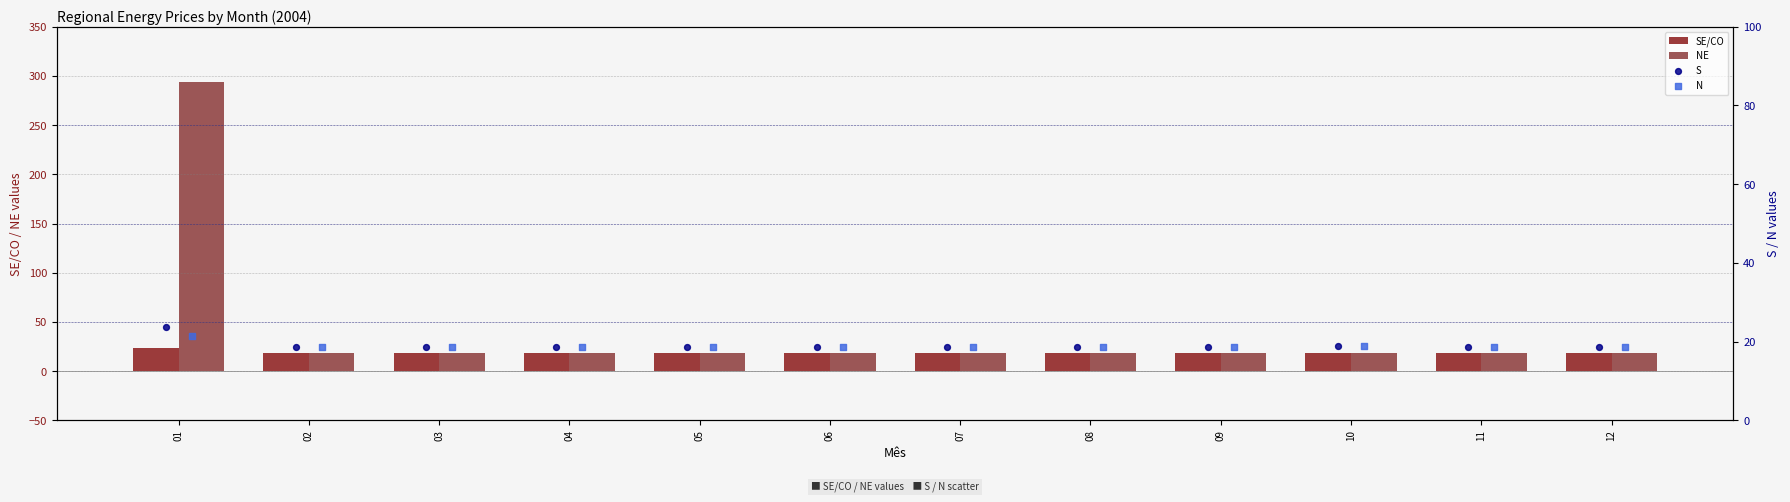

Which series reaches the maximum Y coordinate?

NE